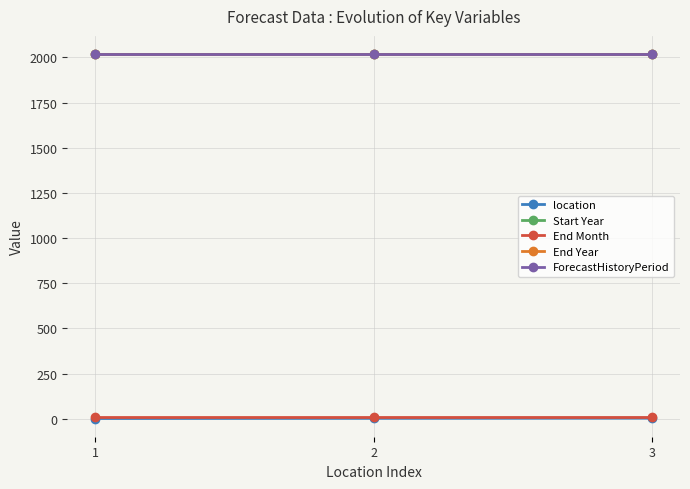

What is the sum of all ForecastHistoryPeriod values?

6048